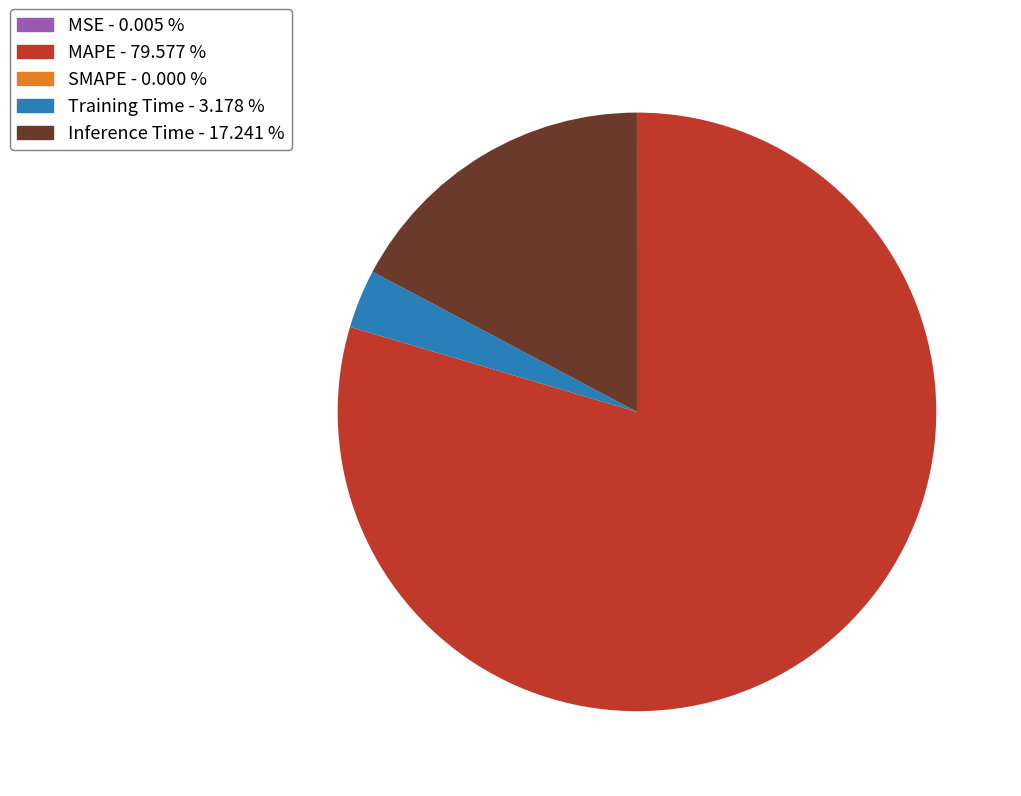

Does any single category account for the majority?

Yes